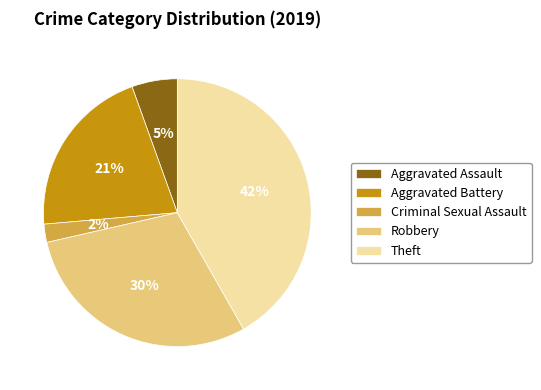

True or false: Theft accounts for 42% of the total.

True